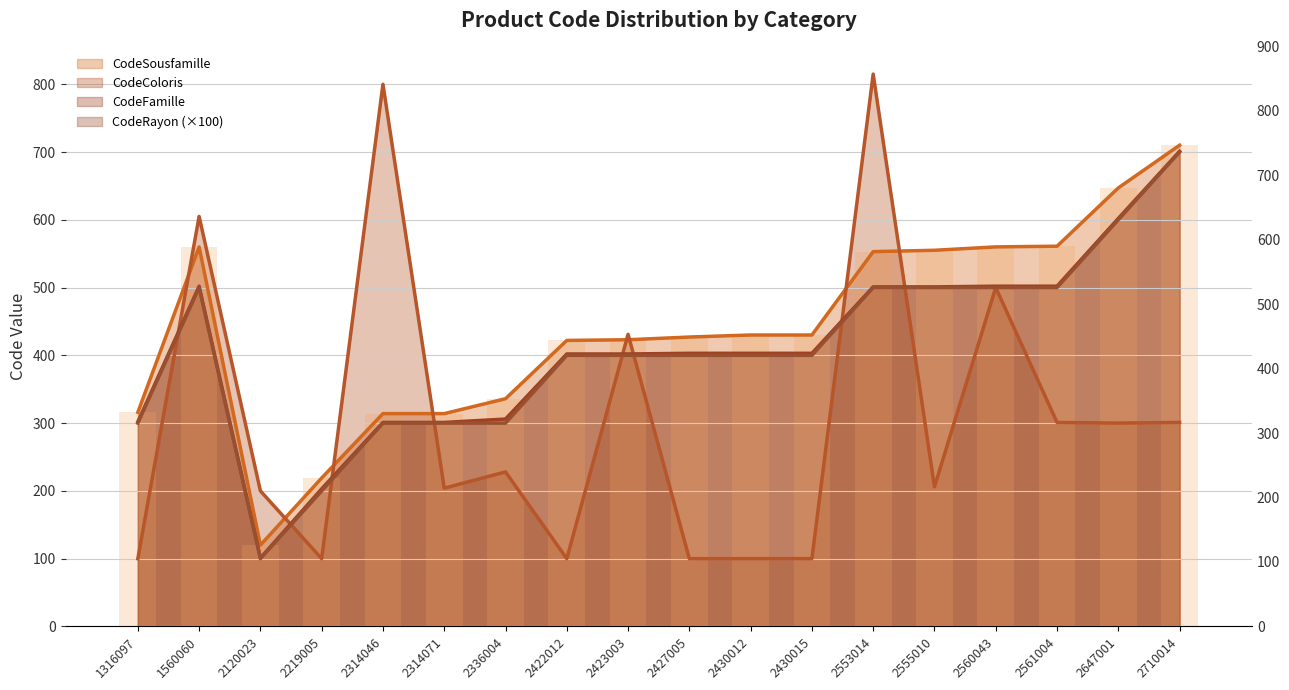

Between 2219005 and 2423003, which series saw the biggest shift?

CodeColoris